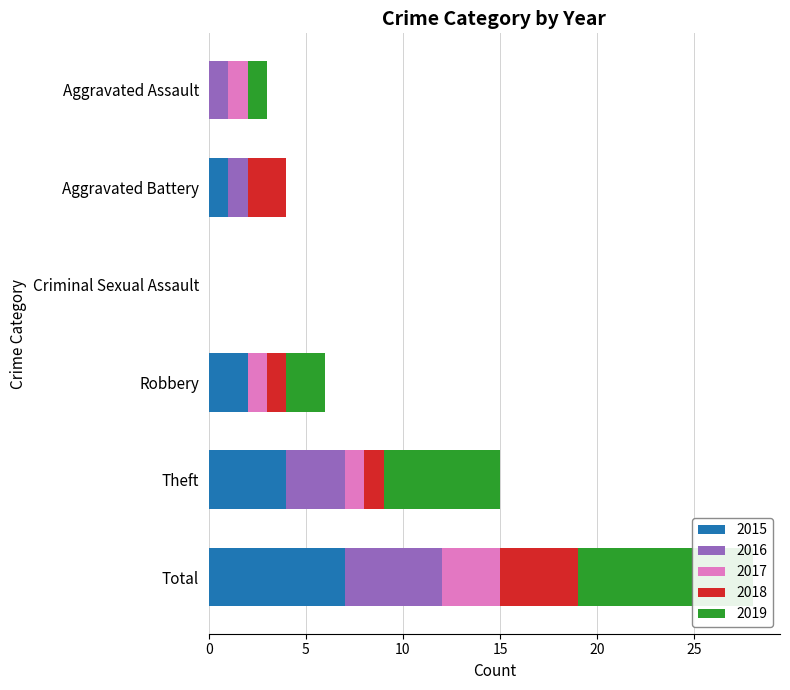

What is the highest value of the 2016 series?

5